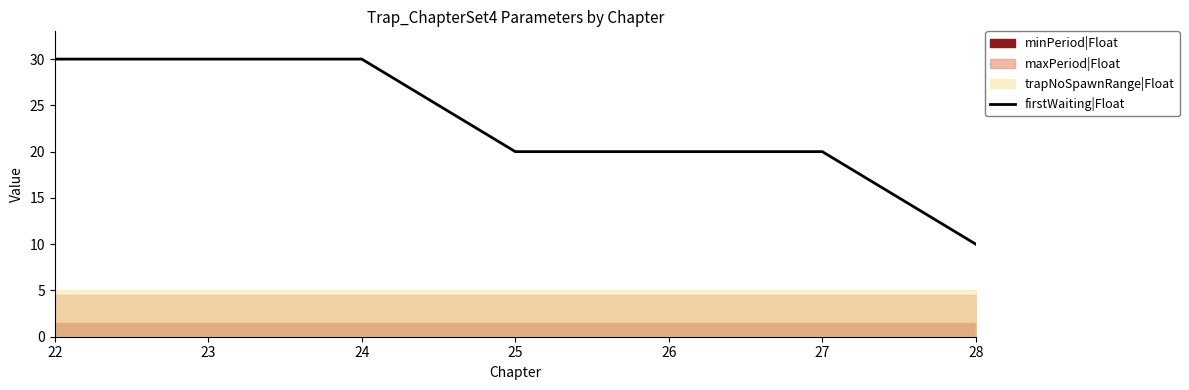

What is the change in value from 27 to 28?

-10